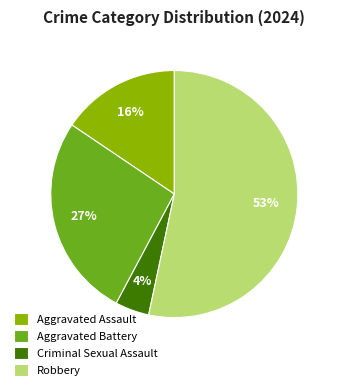

To the nearest percent, what is the difference between the largest and smallest slice percentages?

49%